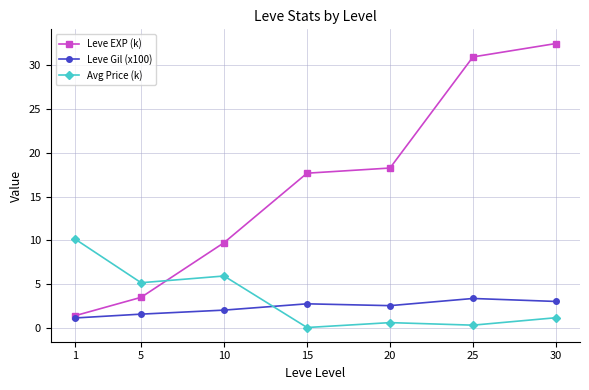

What is the value of the Leve EXP (k) point at the 1st from the left?

1.4